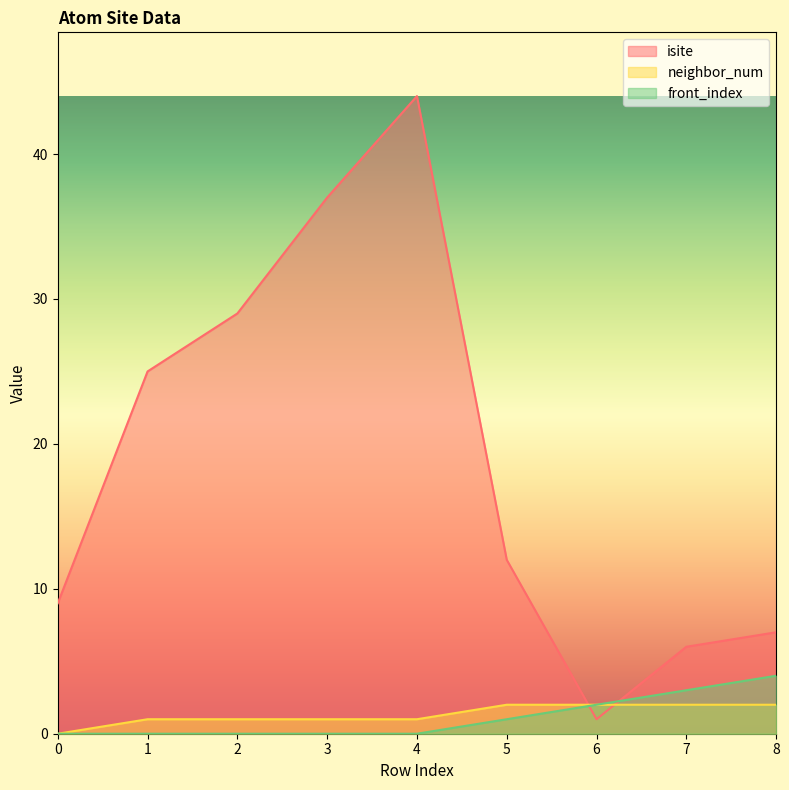

Reading left to right, transcribe all the data shown in this chart.

isite: 9	25	29	37	44	12	1	6	7
neighbor_num: 0	1	1	1	1	2	2	2	2
front_index: 0	0	0	0	0	1	2	3	4